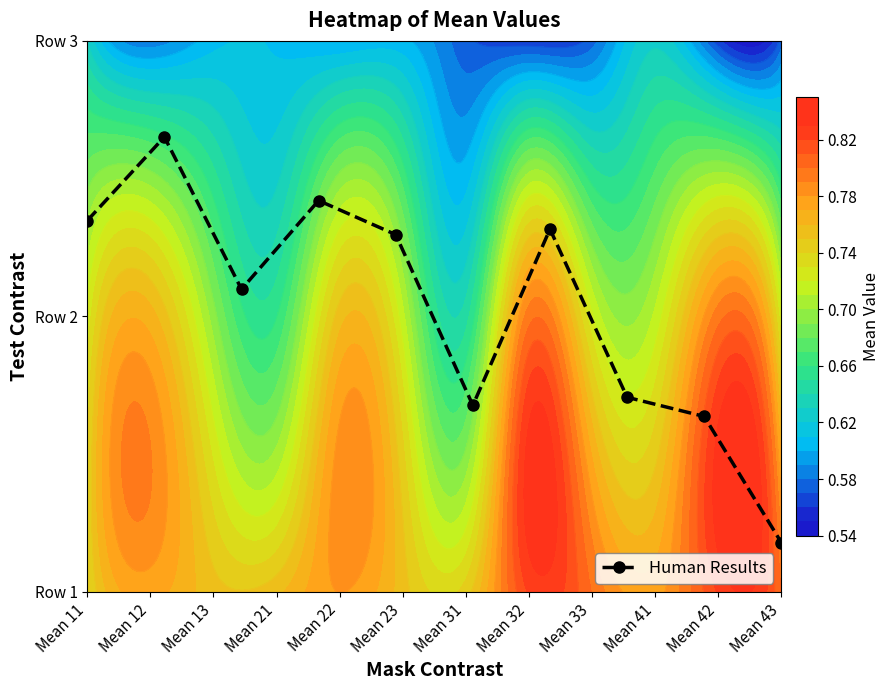

True or false: the data shows 1.0 at Mean 23.

False